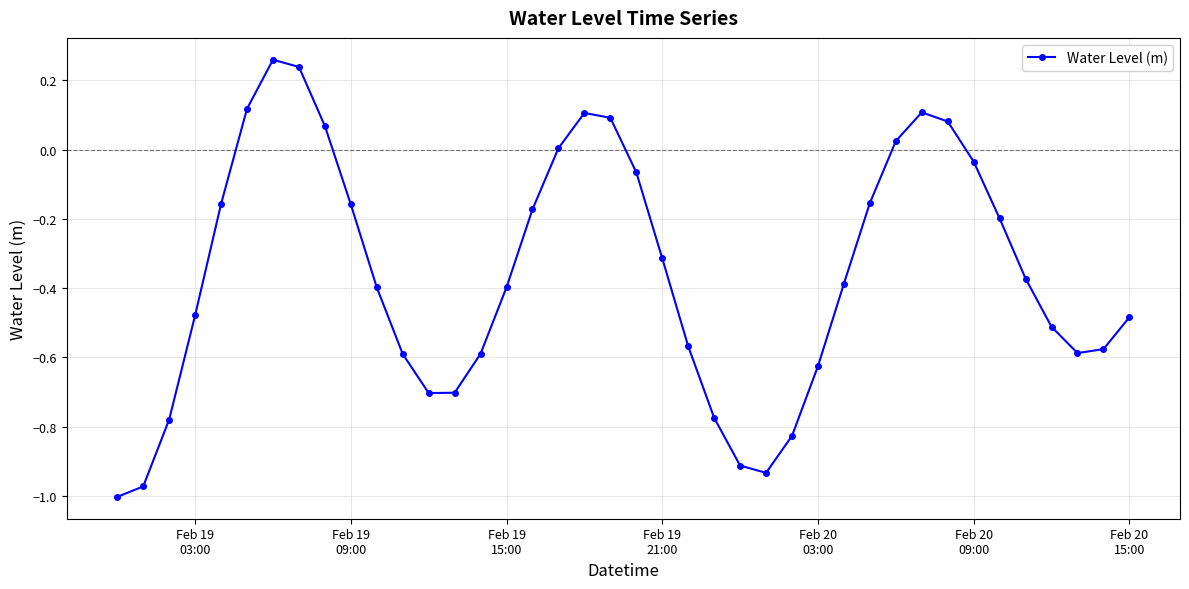

How many series are shown in this chart?

1